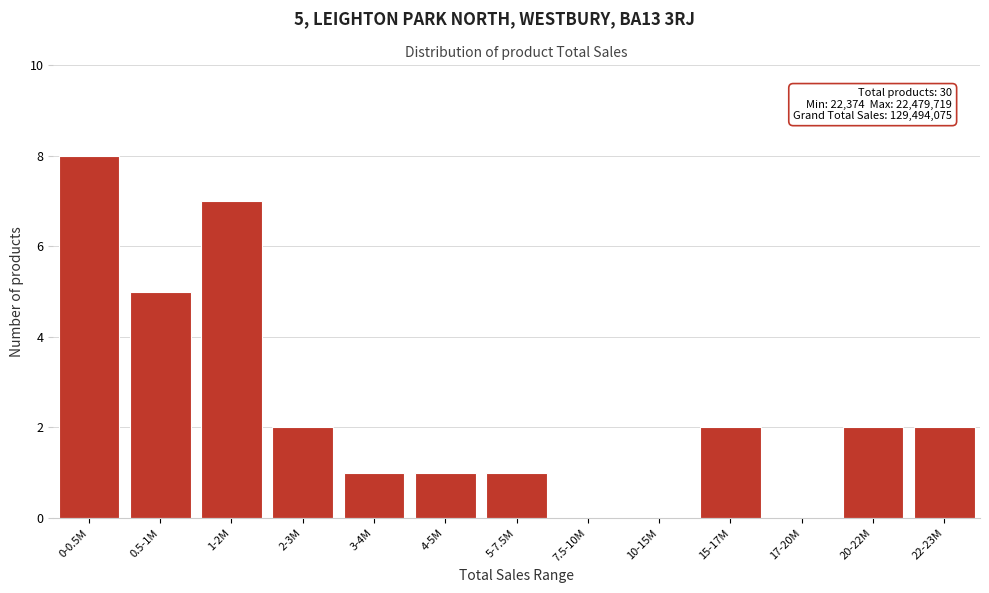

Reading left to right, list all the values displayed in this chart.

0-0.5M=8	0.5-1M=5	1-2M=7	2-3M=2	3-4M=1	4-5M=1	5-7.5M=1	7.5-10M=0	10-15M=0	15-17M=2	17-20M=0	20-22M=2	22-23M=2